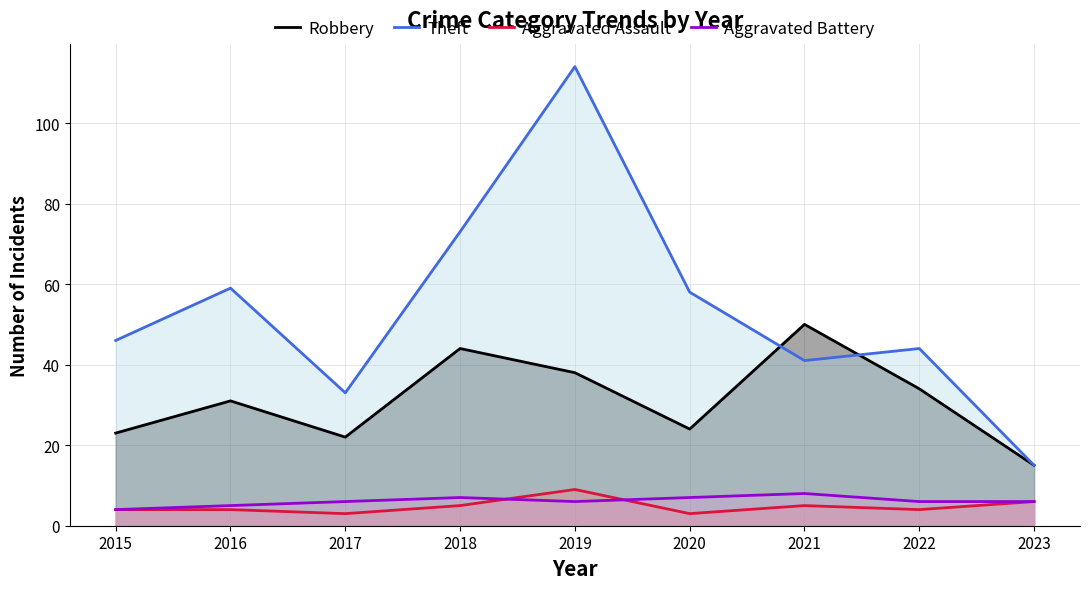

The Robbery series shows 31 at 2016. True or false?

True